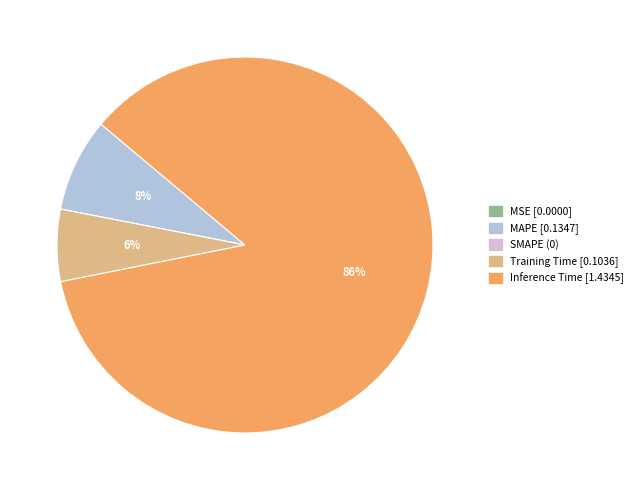

To the nearest percent, what percentage of the pie is Inference Time?

86%